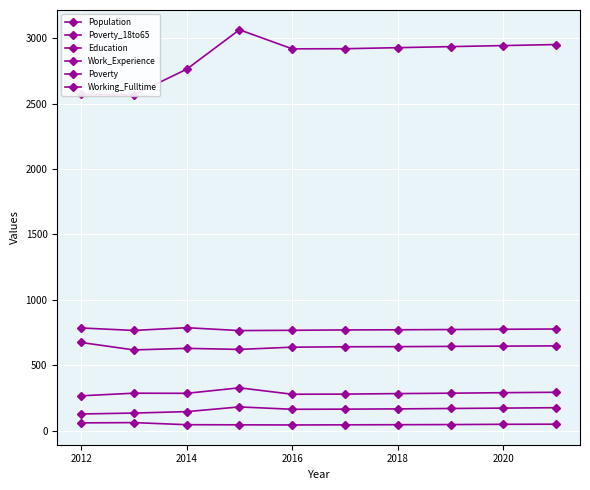

True or false: Poverty and Working_Fulltime intersect in this chart.

False